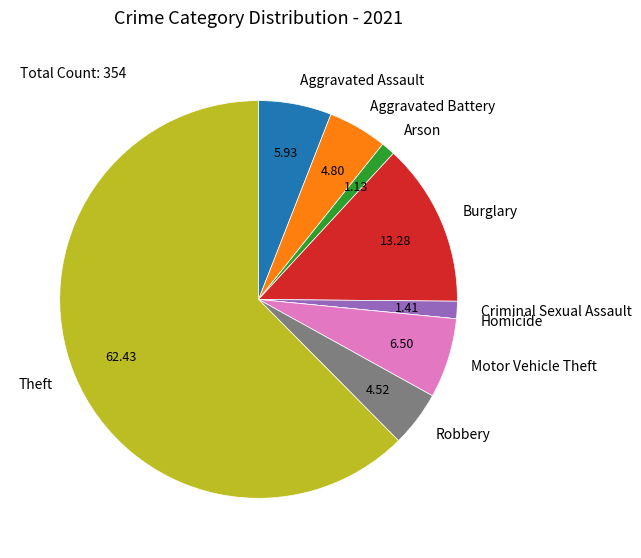

Between Motor Vehicle Theft and Aggravated Assault, which is larger?

Motor Vehicle Theft